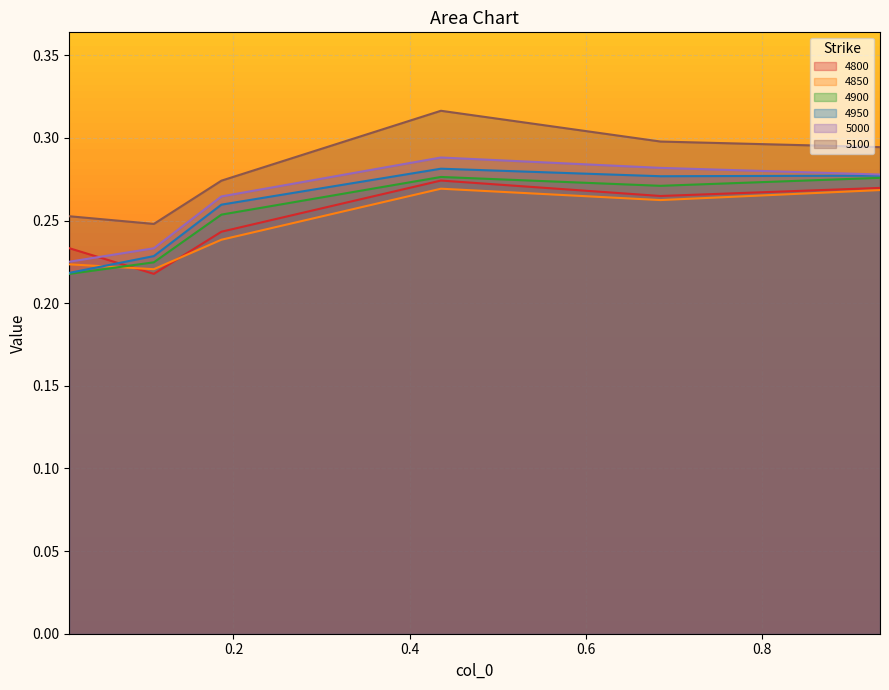

How many lines are shown in the chart?

6